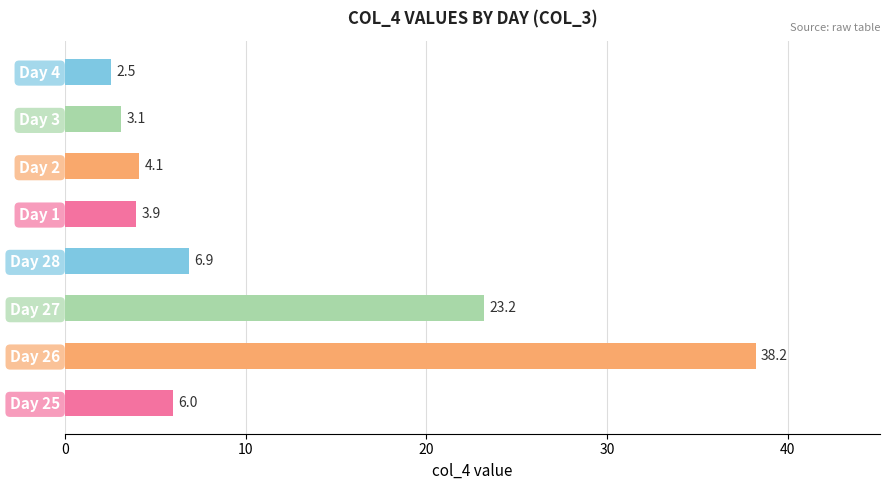

What value does the data have at Day 1?

3.9